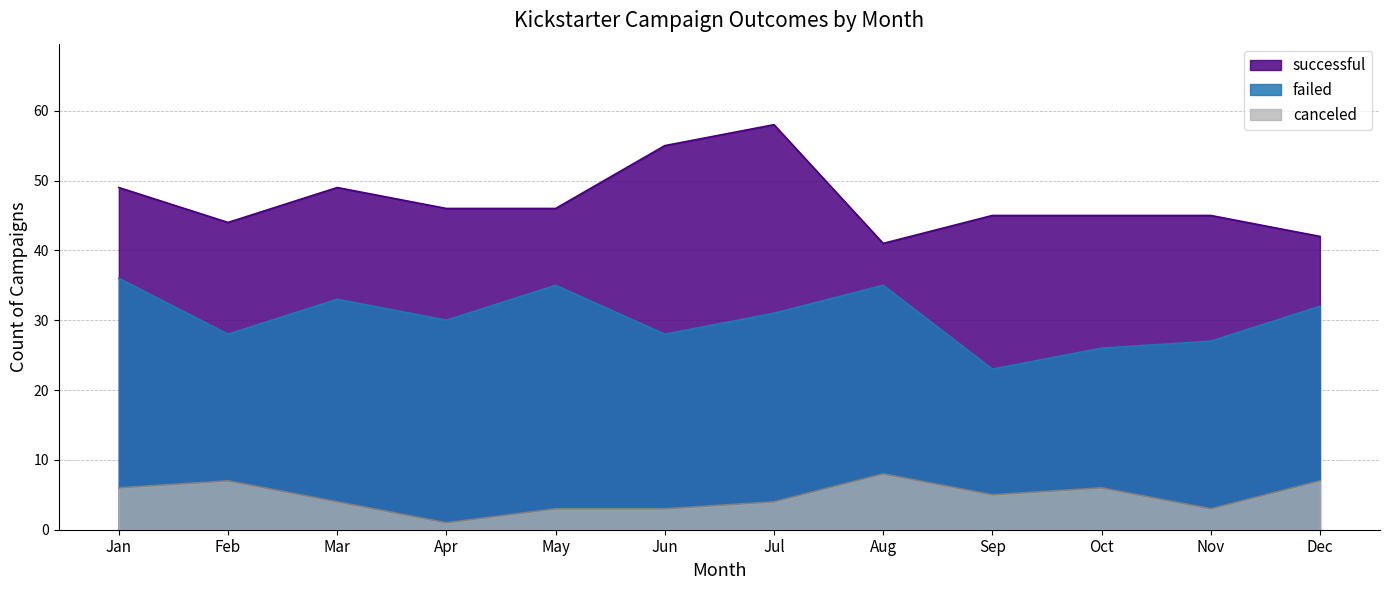

What is the average value of the canceled series?

5